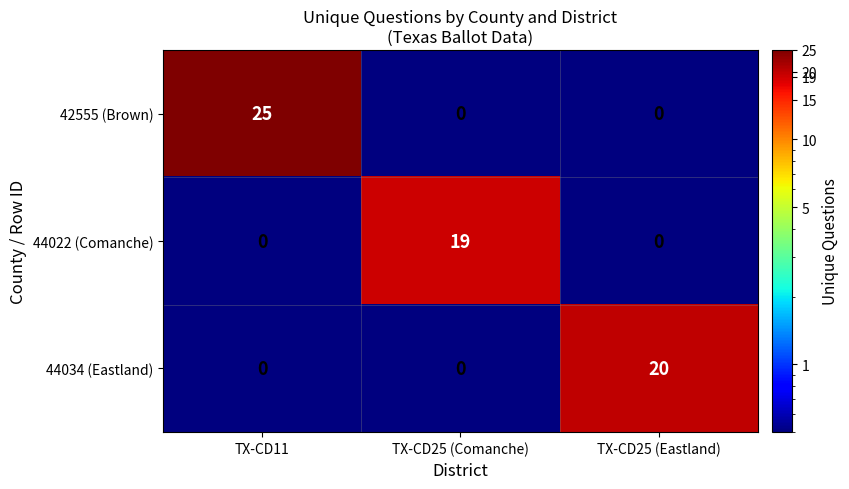

Reading left to right, what are all the values shown in this chart?

42555 (Brown): 25	0	0
44022 (Comanche): 0	19	0
44034 (Eastland): 0	0	20